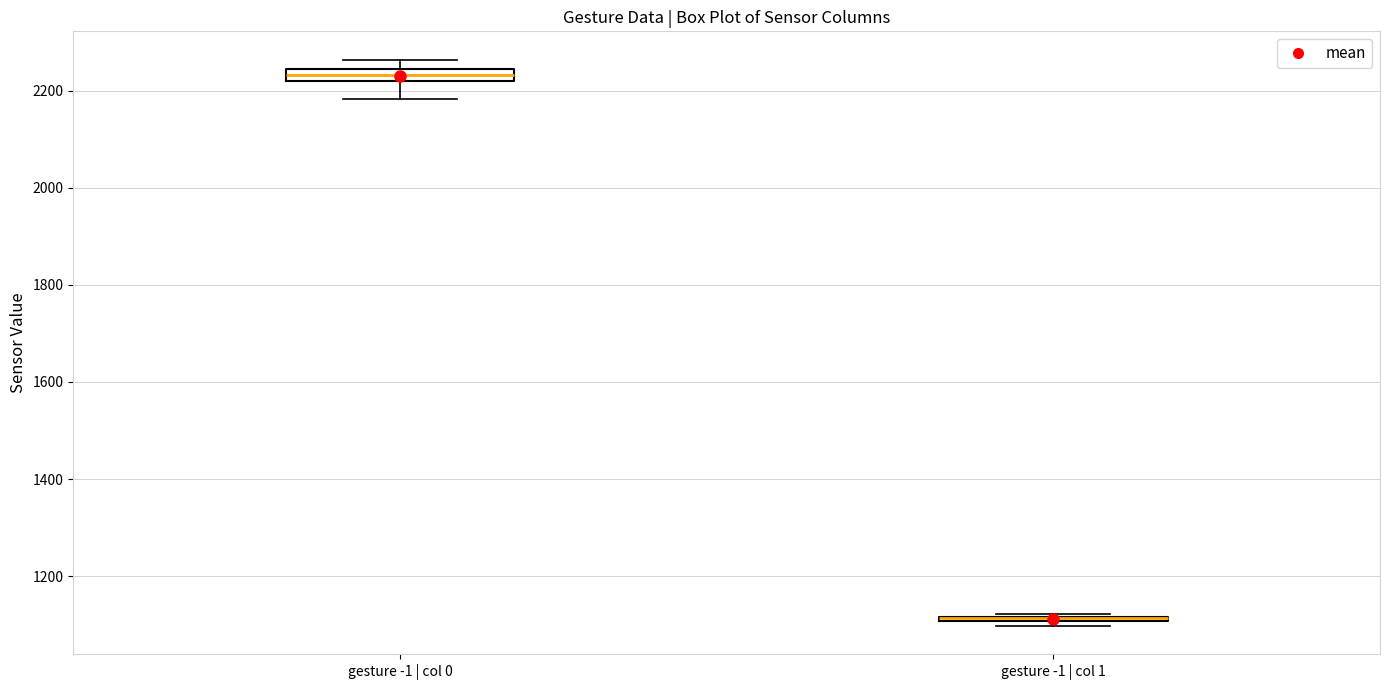

Where is the lower edge of the box for gesture -1 | col 0 on the y-axis? The values are not printed on the chart, so give them approximately, as read against the axis.

2220